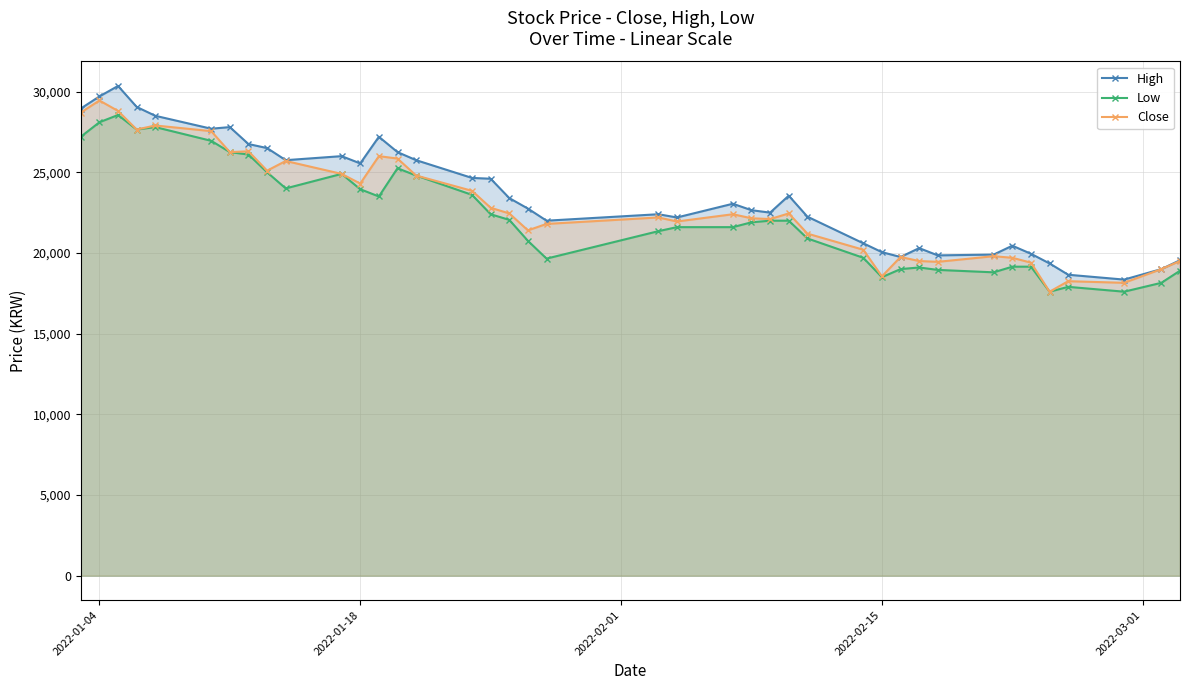

What is the smallest value displayed?

17600